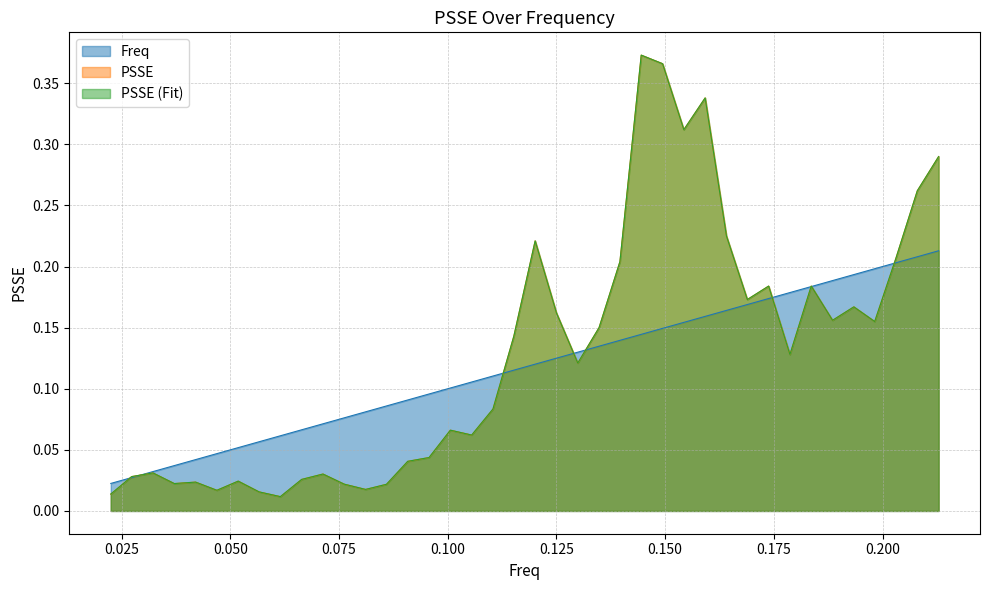

What is the label of the 22nd point from the left?

0.125